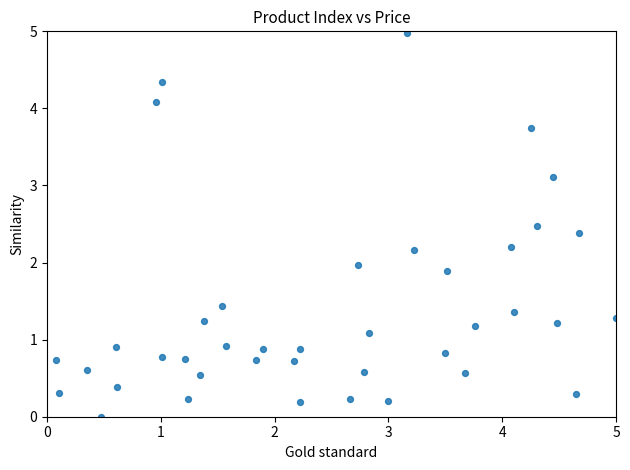

What is the range of Y values (max minus min)?

5.0